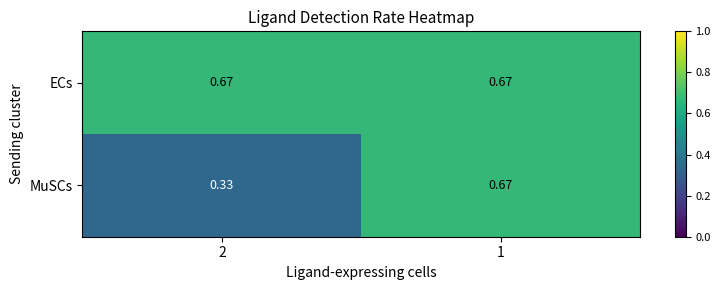

List the series in order of their overall mean, lowest first.

MuSCs, ECs